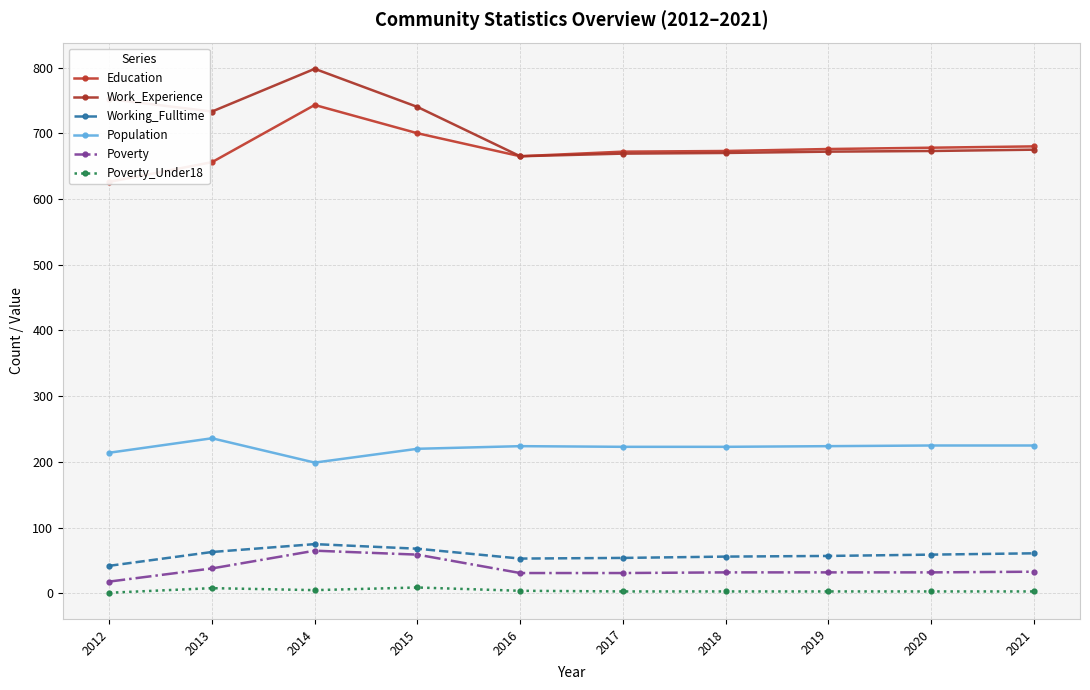

What is the value of the Poverty_Under18 point at the 7th from the left?

3